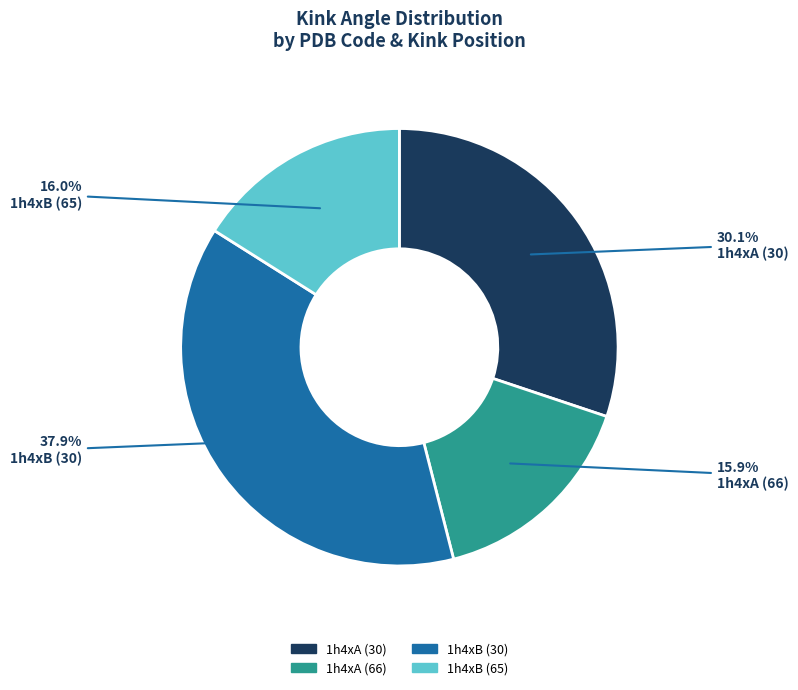

Between 1h4xB (65) and 1h4xA (30), which is larger?

1h4xA (30)